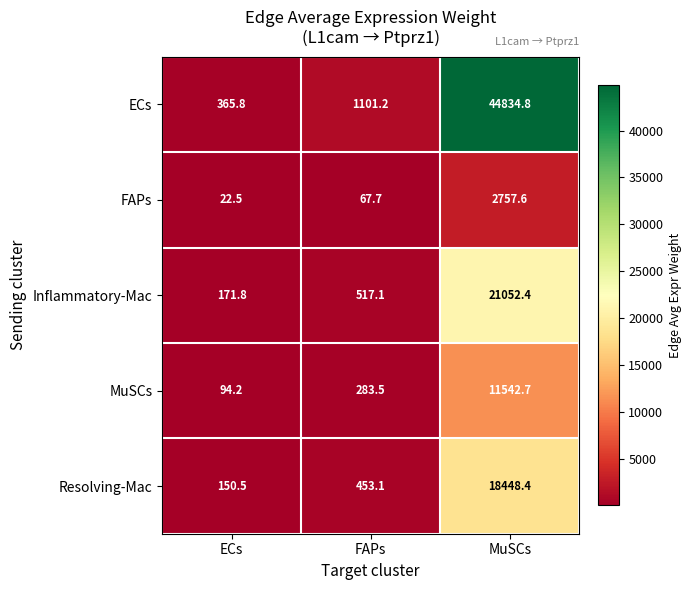

Which series has the largest total across all categories?

ECs